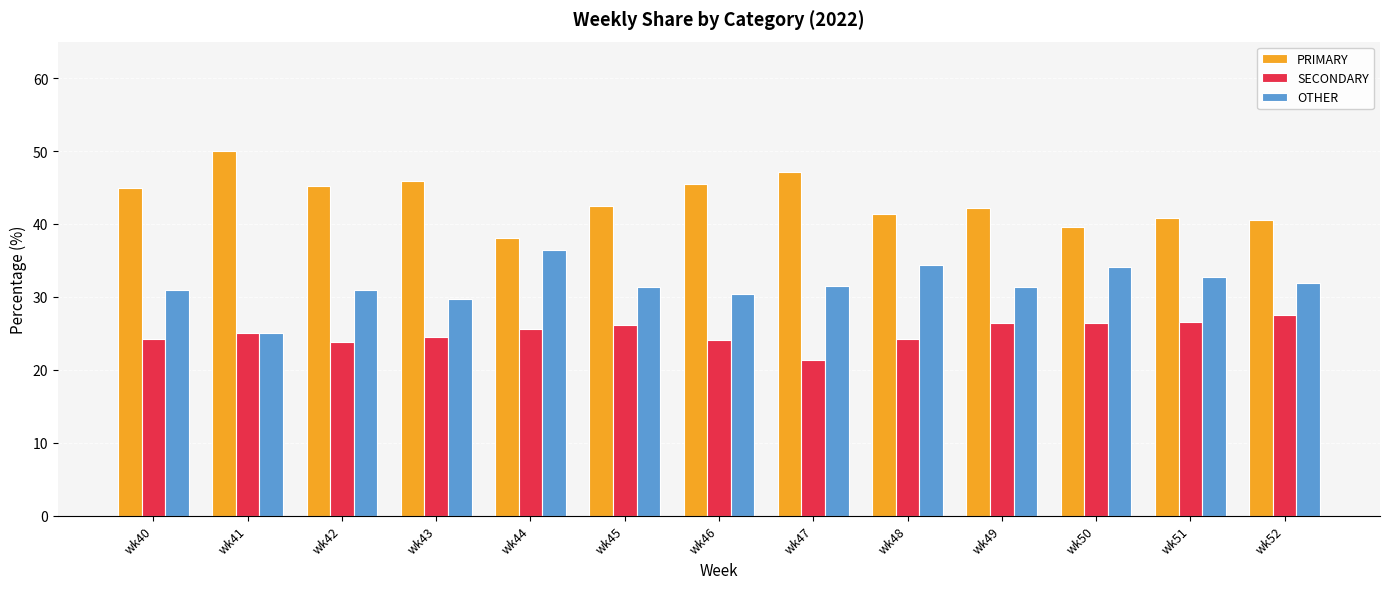

The value of SECONDARY at wk51 is 26.5. True or false?

True